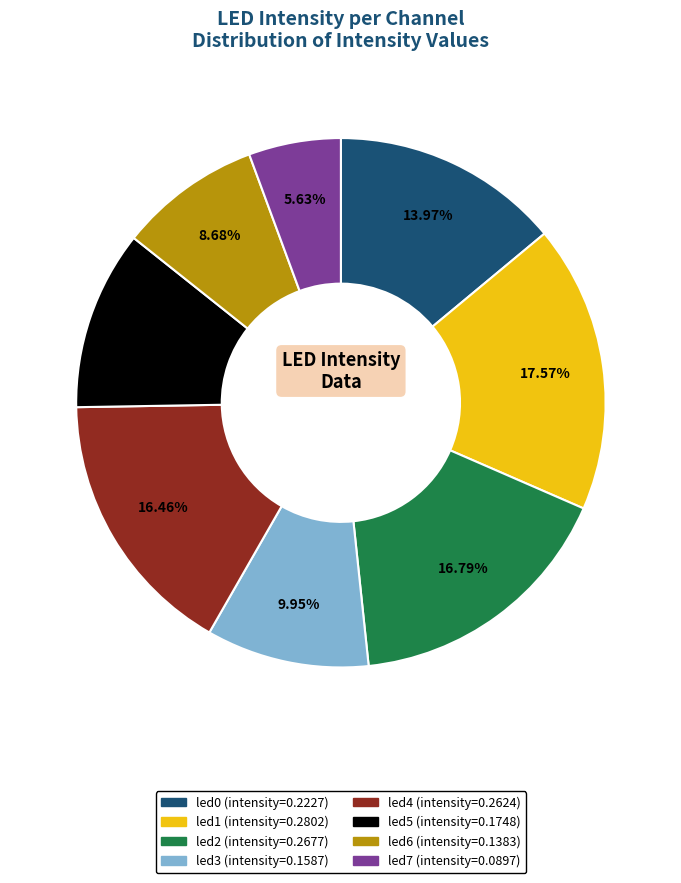

To the nearest percent, what percentage of the pie is led1?

18%